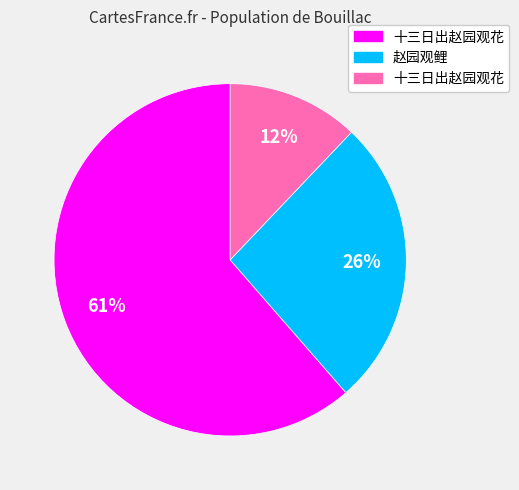

To the nearest percent, what is the difference between the largest and smallest slice percentages?

49%